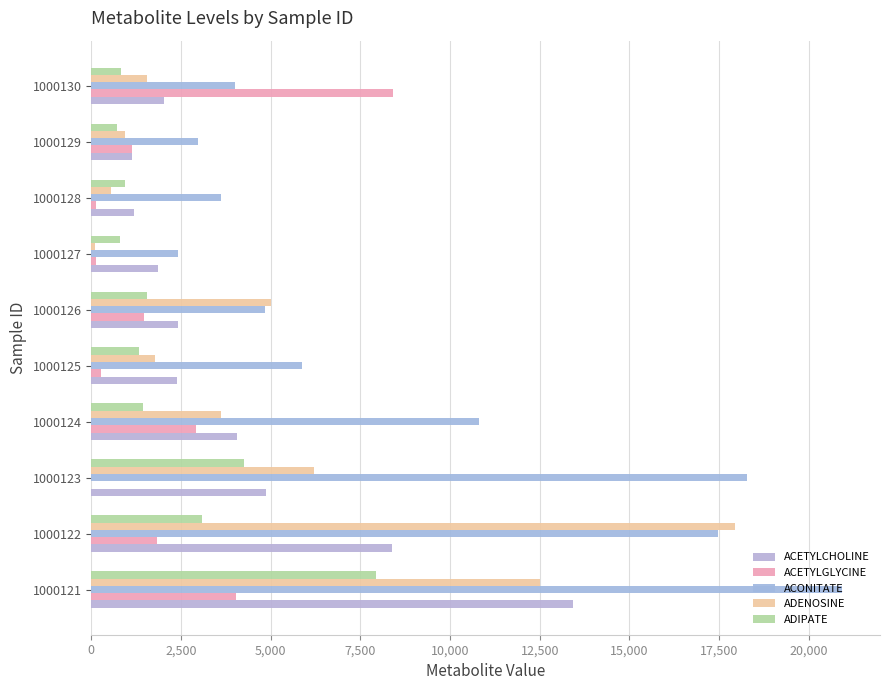

What is the maximum value for ADENOSINE?

17943.3